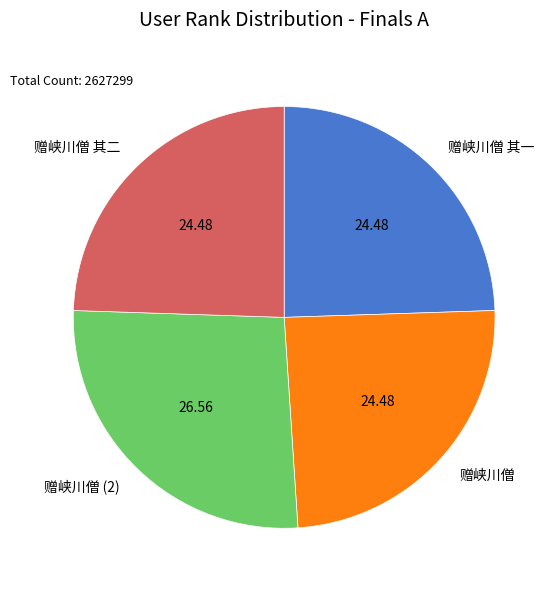

Is the sum of 赠峡川僧 其一 and 赠峡川僧 greater than half?

No